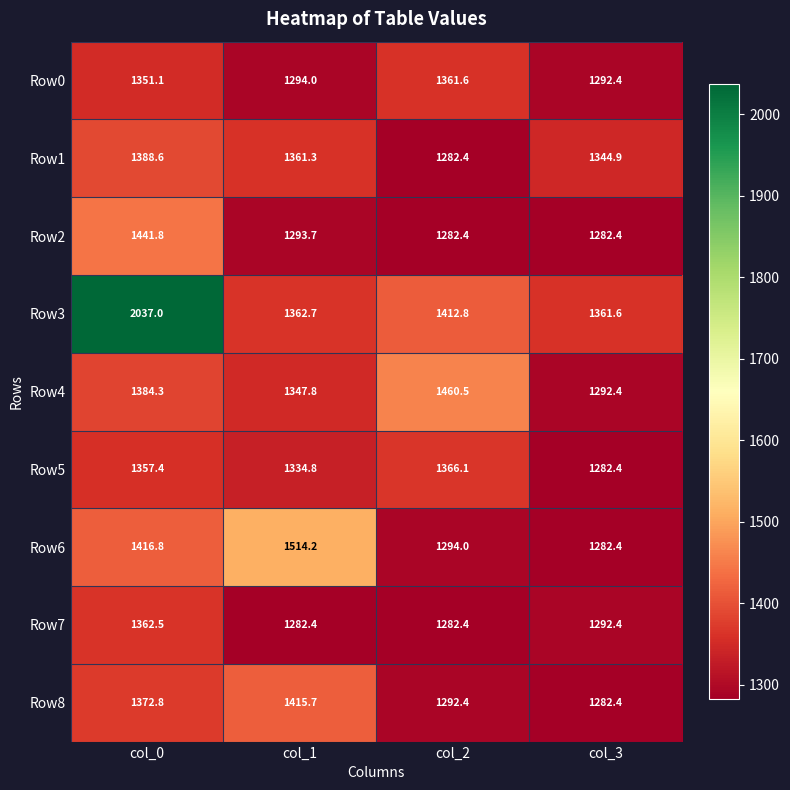

At which category does the chart reach its peak across all series?

col_0